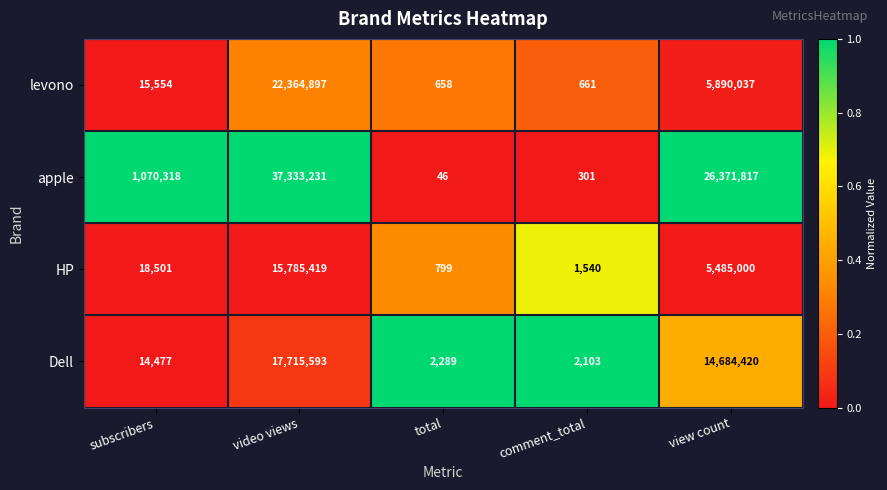

Between subscribers and view count, which series saw the biggest shift?

apple